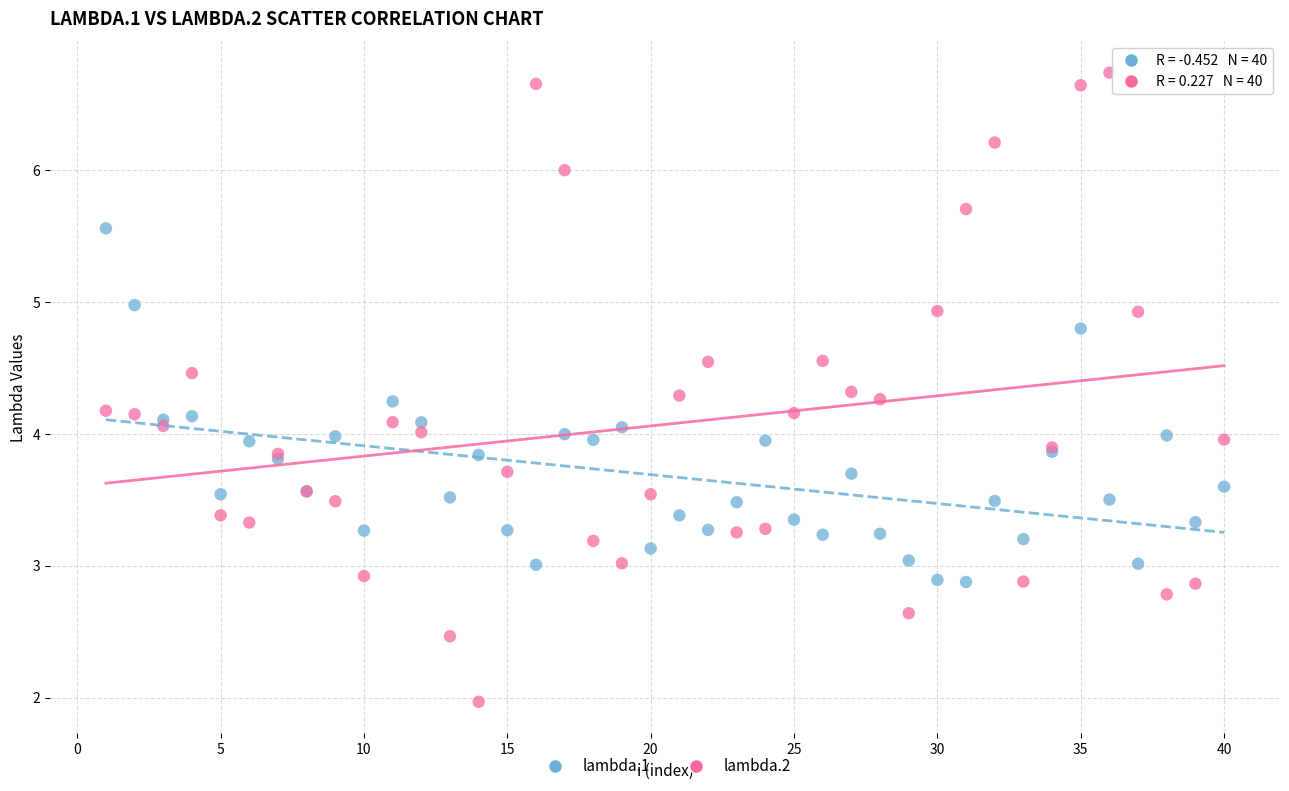

Which series contains the lowest Y value?

lambda.2